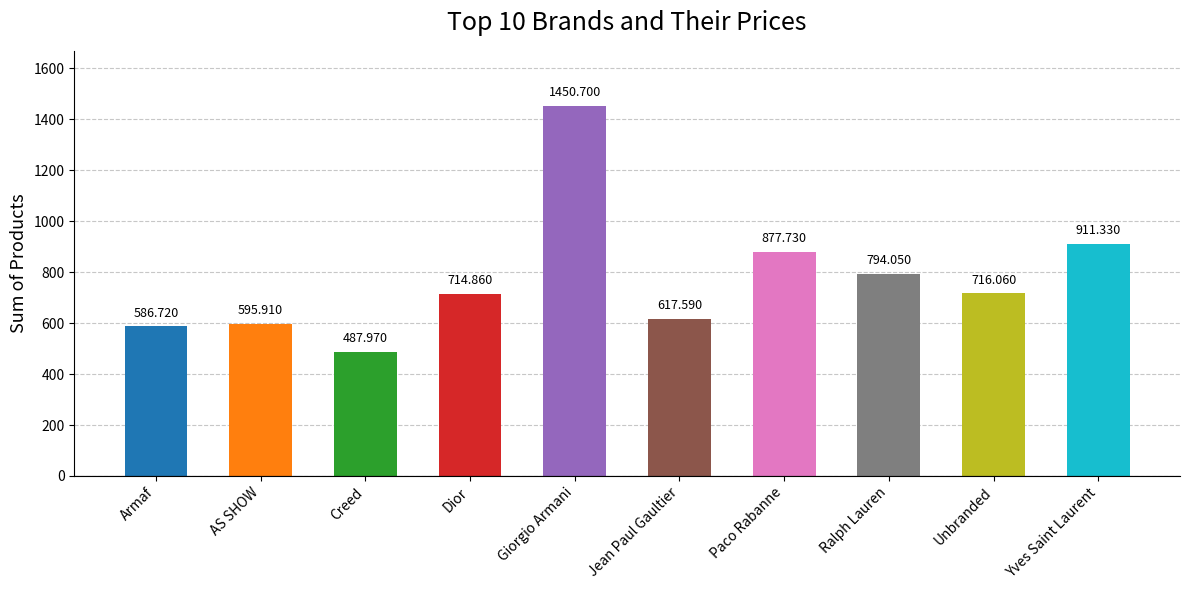

Approximately how many times larger is the value at Giorgio Armani compared to Ralph Lauren?

1.8